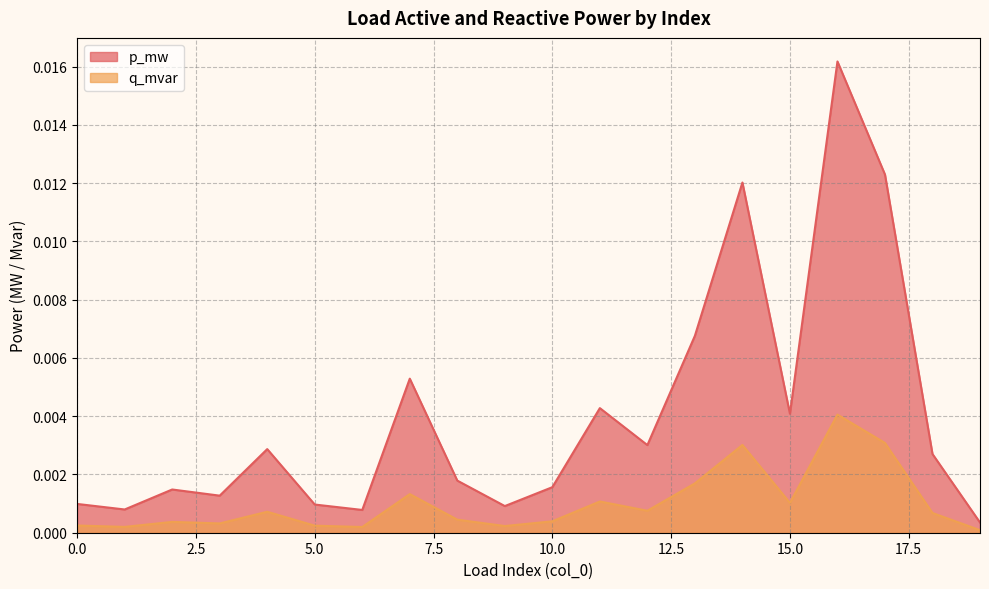

Which series has the largest total across all categories?

p_mw